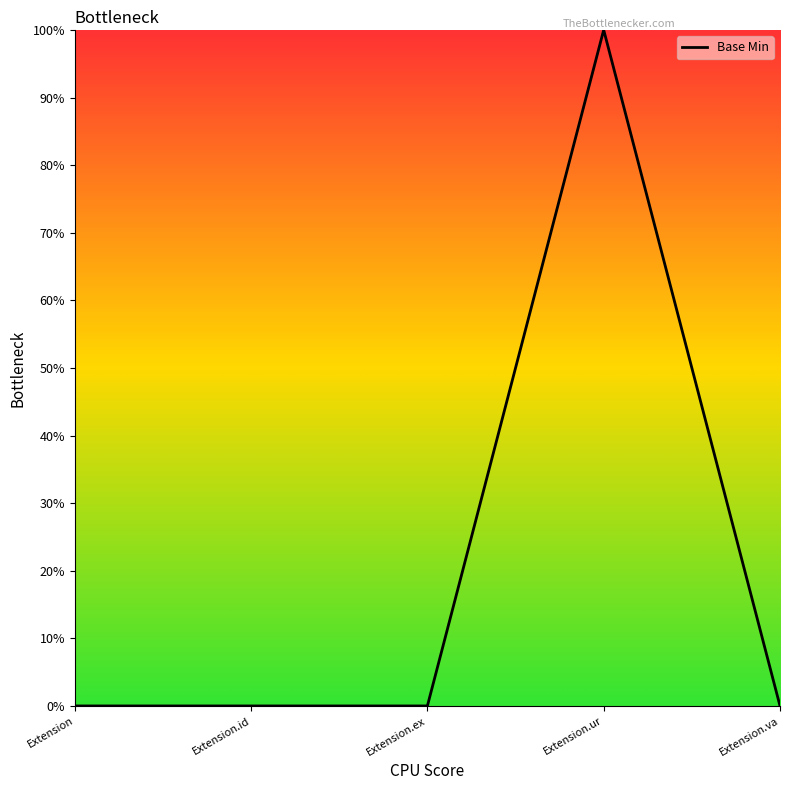

Between Extension.ur and Extension.va, which is larger?

Extension.ur